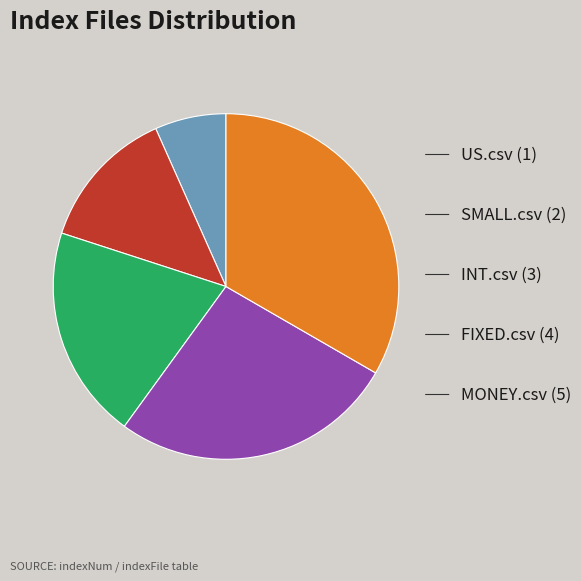

Is there a majority slice in this chart?

No